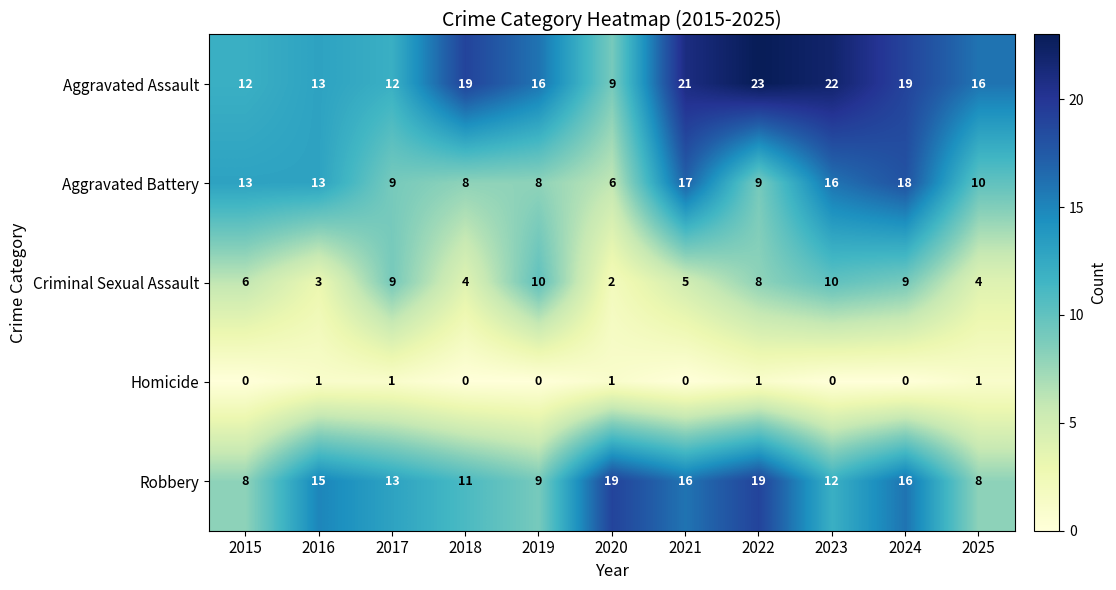

What is the total value across all series at 2017?

44